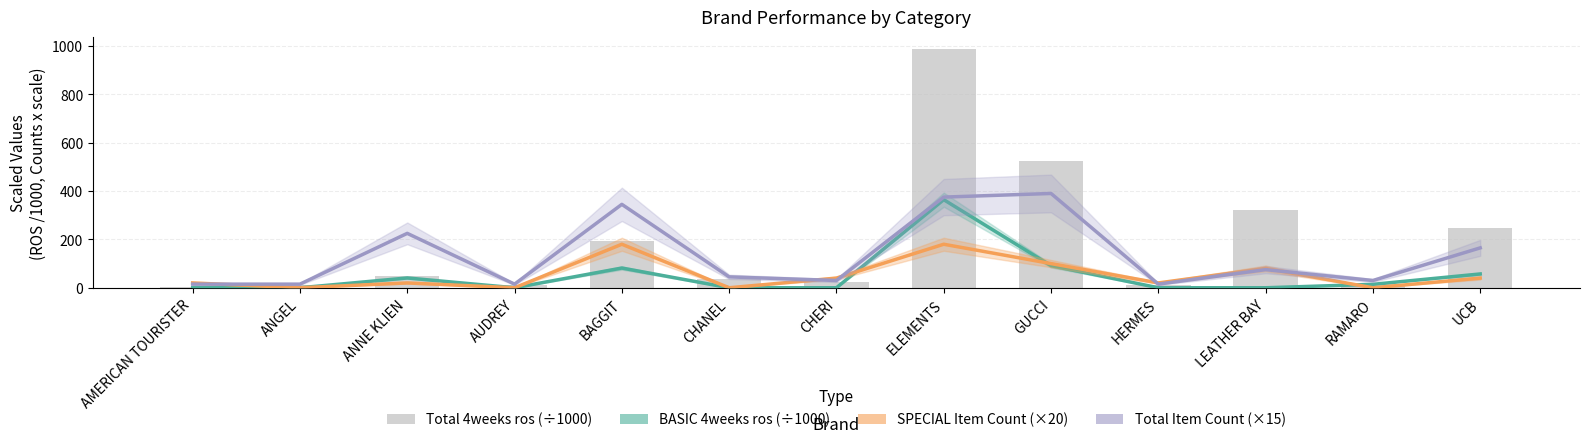

List the labels in order of BASIC 4weeks ros value, smallest first.

AMERICAN TOURISTER, ANGEL, AUDREY, CHANEL, CHERI, HERMES, LEATHER BAY, RAMARO, ANNE KLIEN, UCB, BAGGIT, GUCCI, ELEMENTS